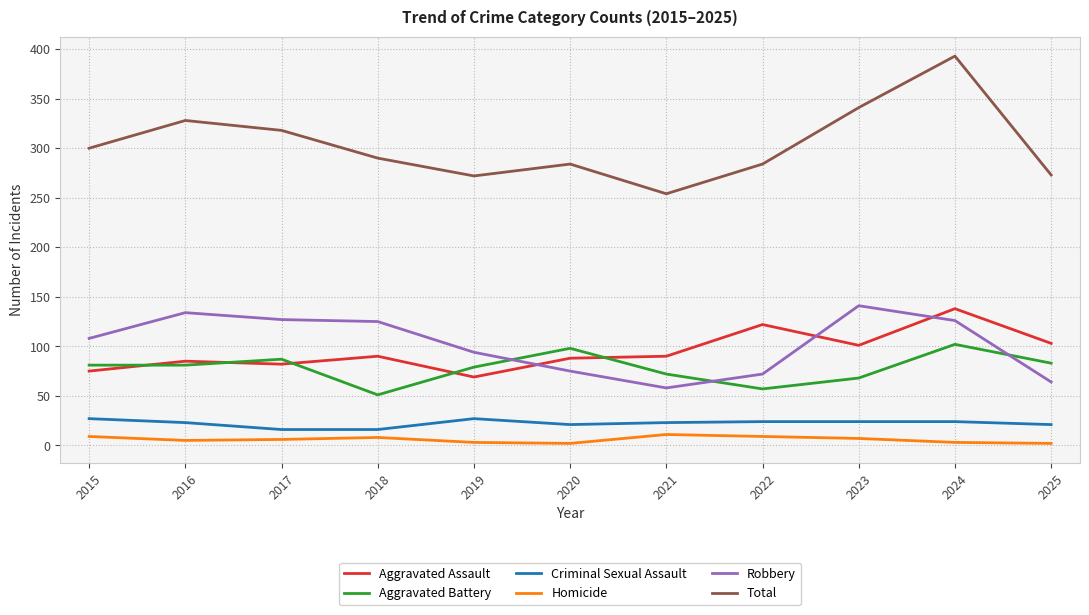

At how many categories does at least one series exceed 76?

11